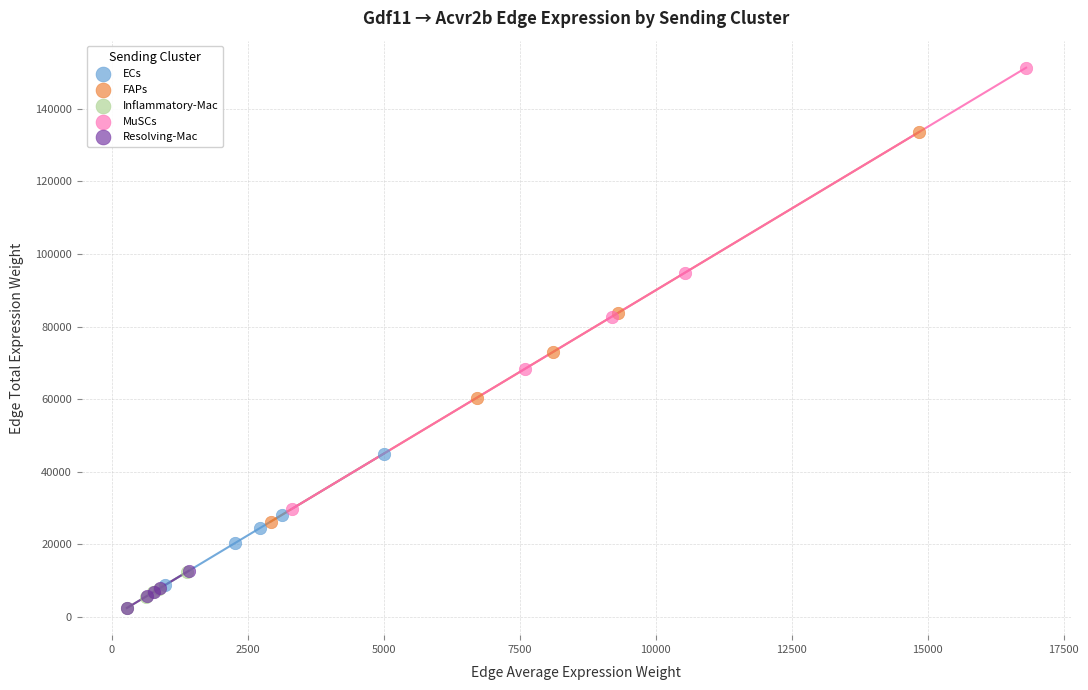

Which series reaches the maximum Y coordinate?

MuSCs